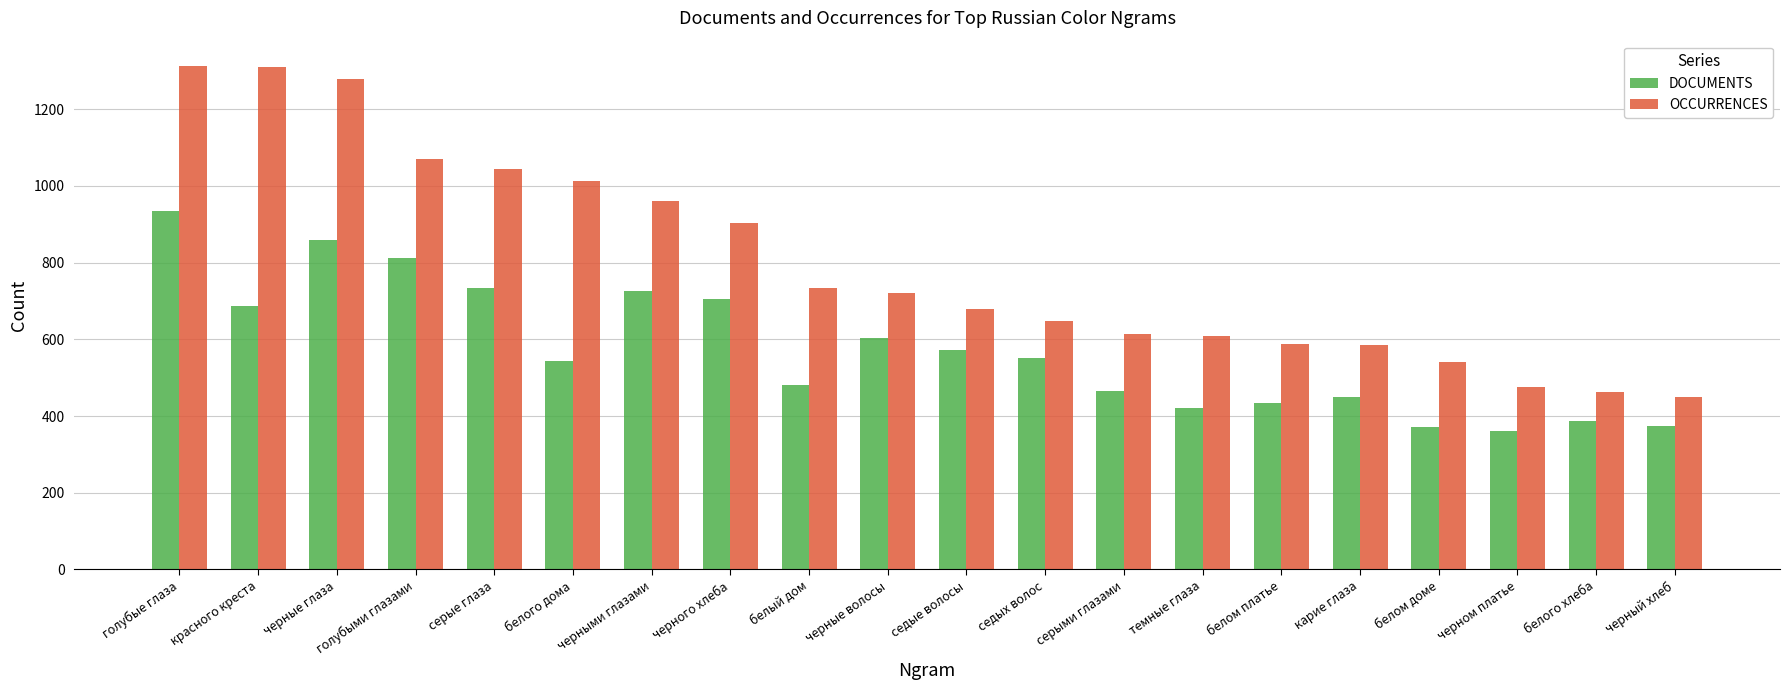

What is the sum of the DOCUMENTS values at черные глаза and голубыми глазами?

1672